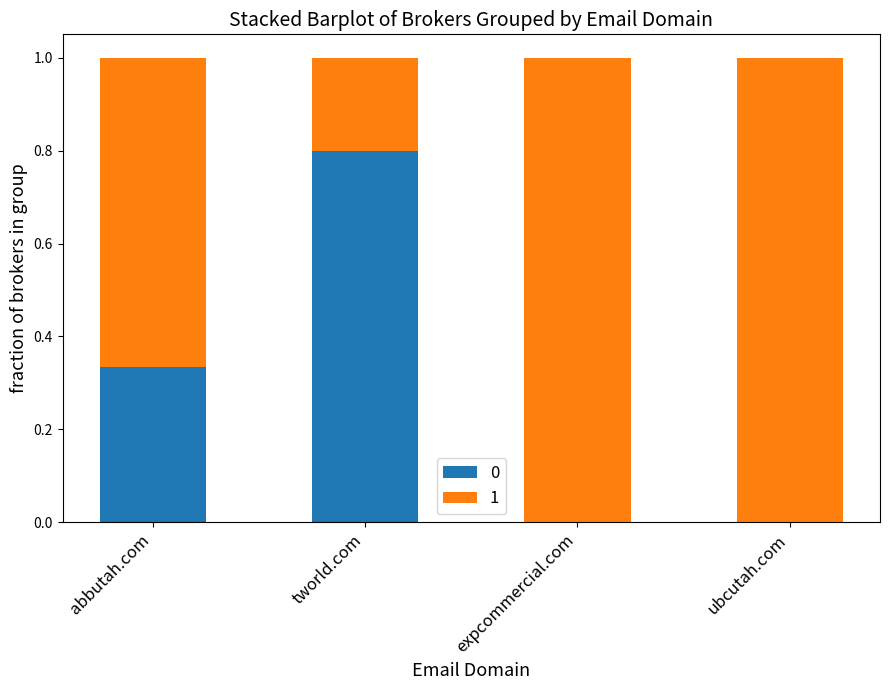

What is the difference between the 0 values at ubcutah.com and expcommercial.com?

0.0